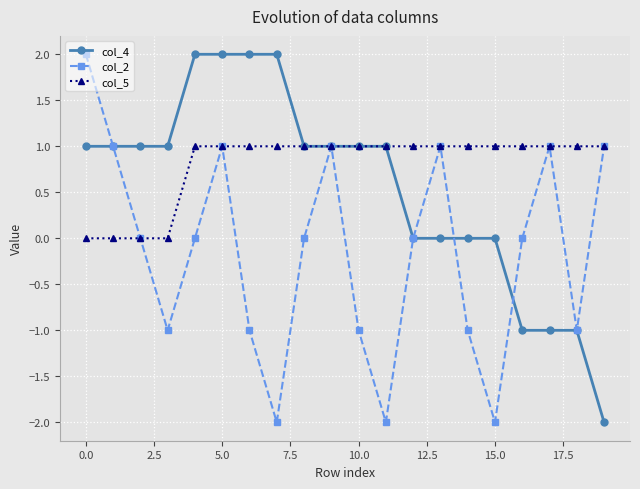

Reading right to left, transcribe all the data shown in this chart.

col_4: -2	-1	-1	-1	0	0	0	0	1	1	1	1	2	2	2	2	1	1	1	1
col_2: 1	-1	1	0	-2	-1	1	0	-2	-1	1	0	-2	-1	1	0	-1	0	1	2
col_5: 1	1	1	1	1	1	1	1	1	1	1	1	1	1	1	1	0	0	0	0